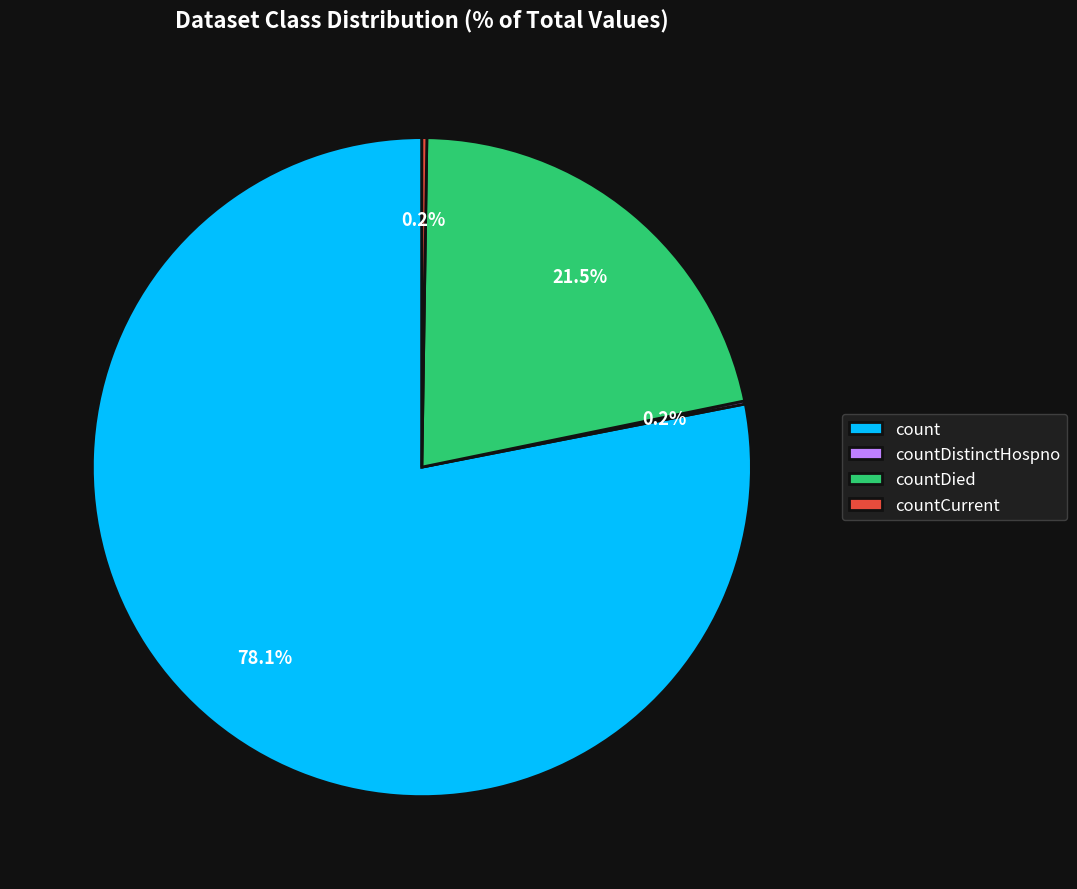

What is the majority slice?

count